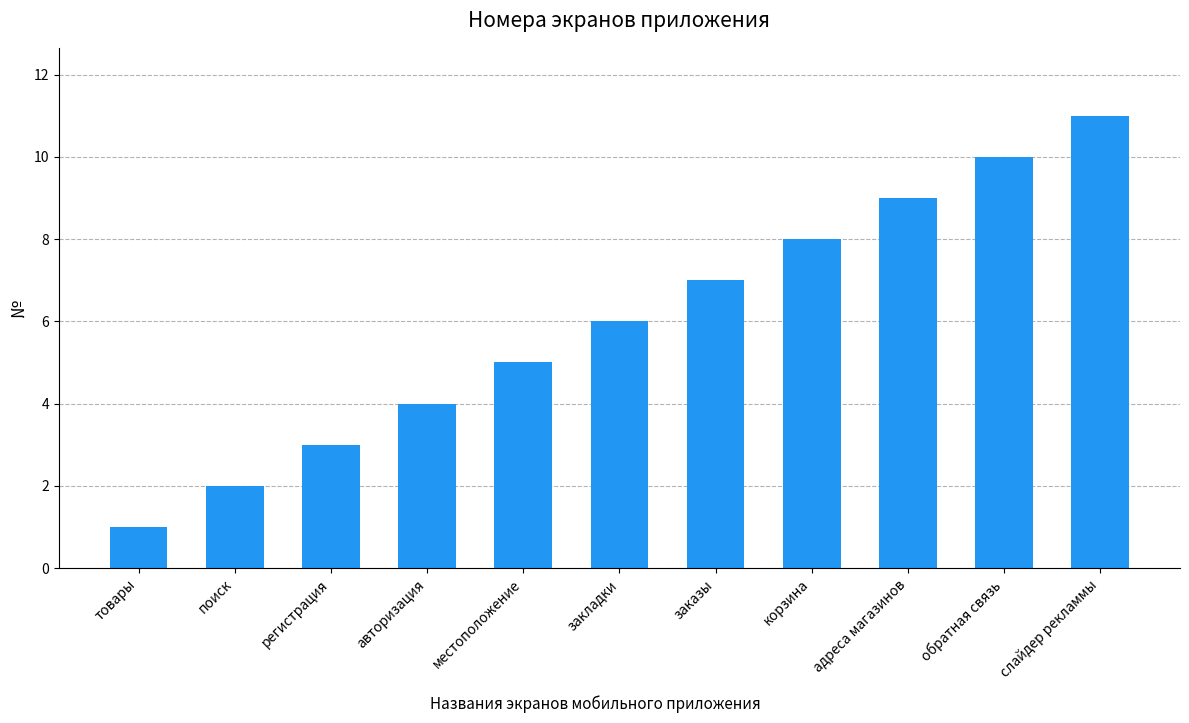

What is the change in value from закладки to корзина?

+2